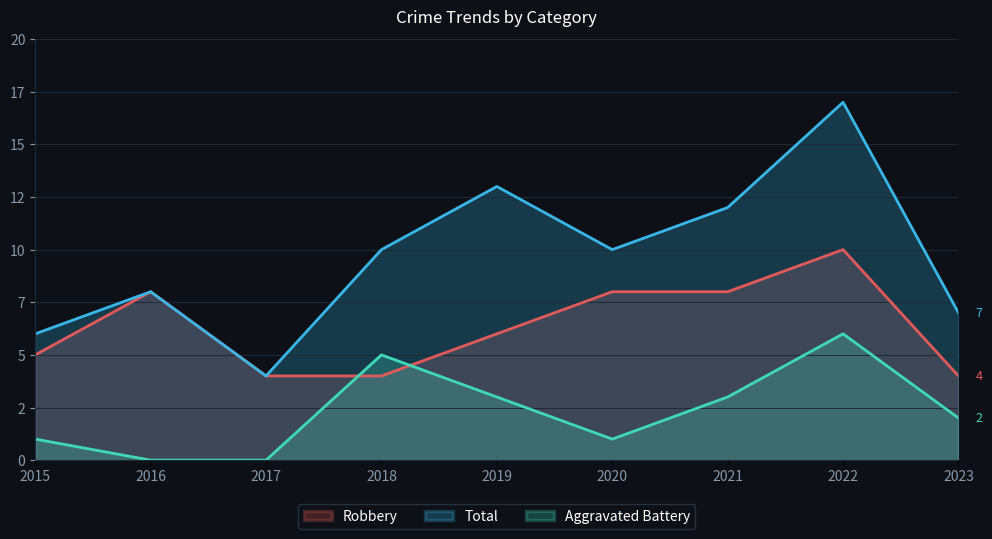

List the series in order of their peak value, highest first.

Total, Robbery, Aggravated Battery